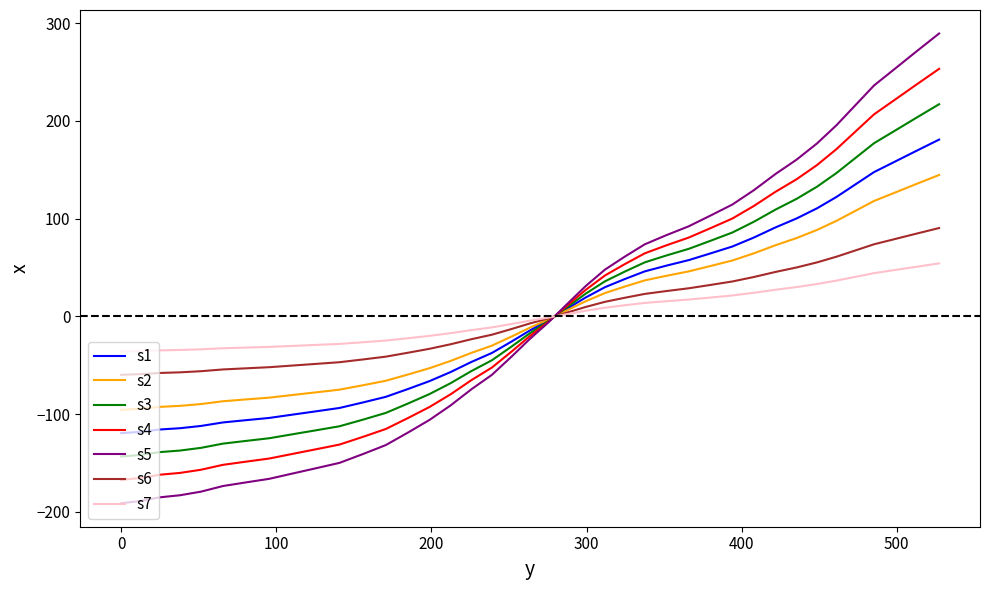

How many lines are shown in the chart?

7